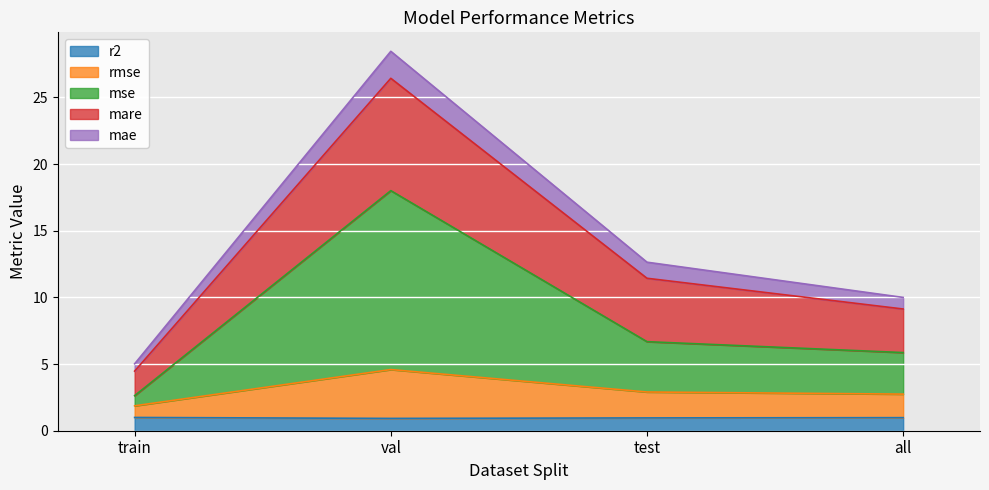

At which label does rmse reach its minimum?

train